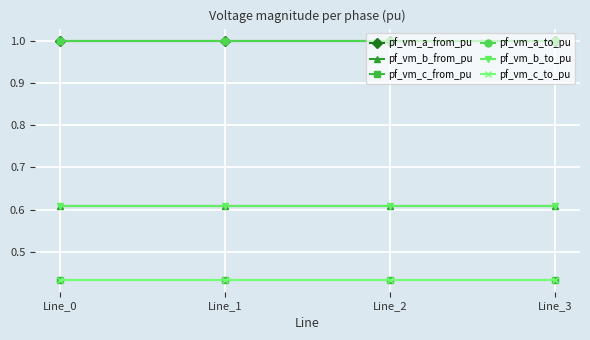

True or false: pf_vm_a_from_pu and pf_vm_c_from_pu intersect in this chart.

False